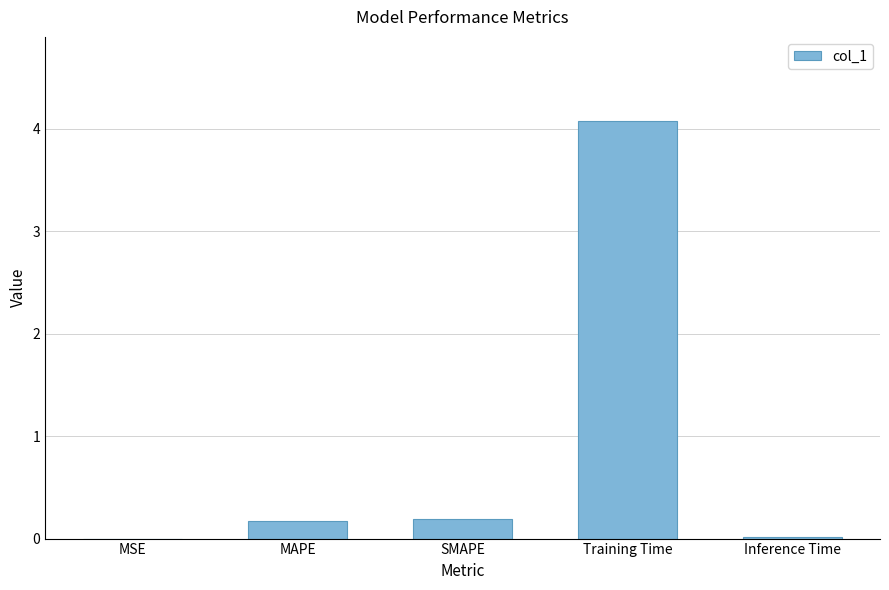

How many distinct data groups are displayed?

1